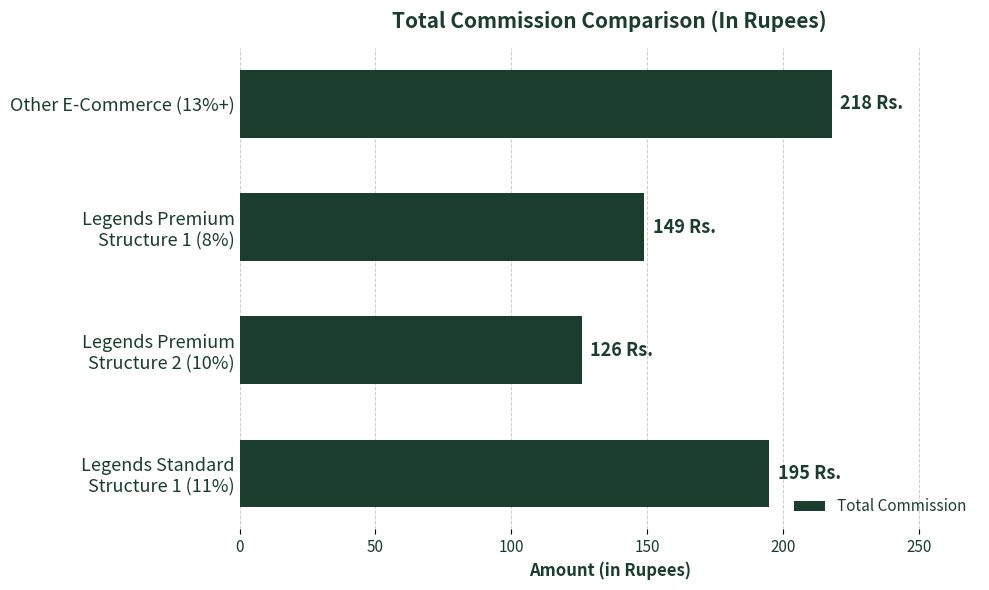

What is the smallest value displayed?

126